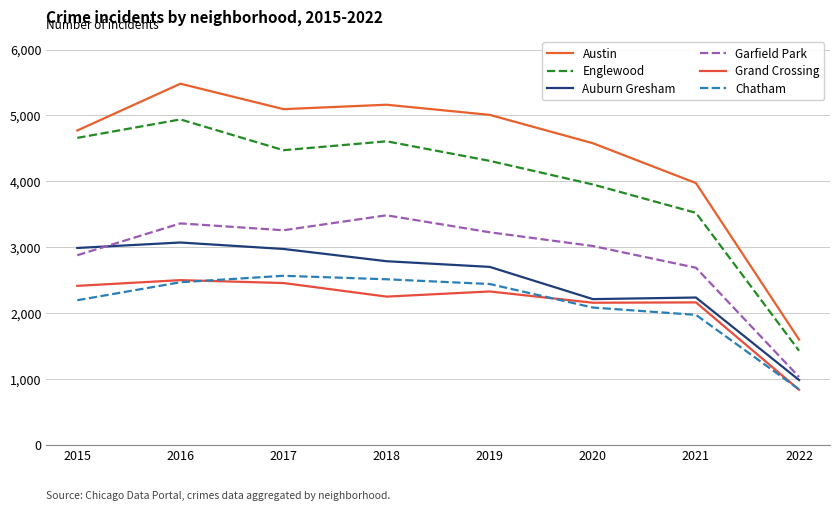

What is the smallest value displayed?

836